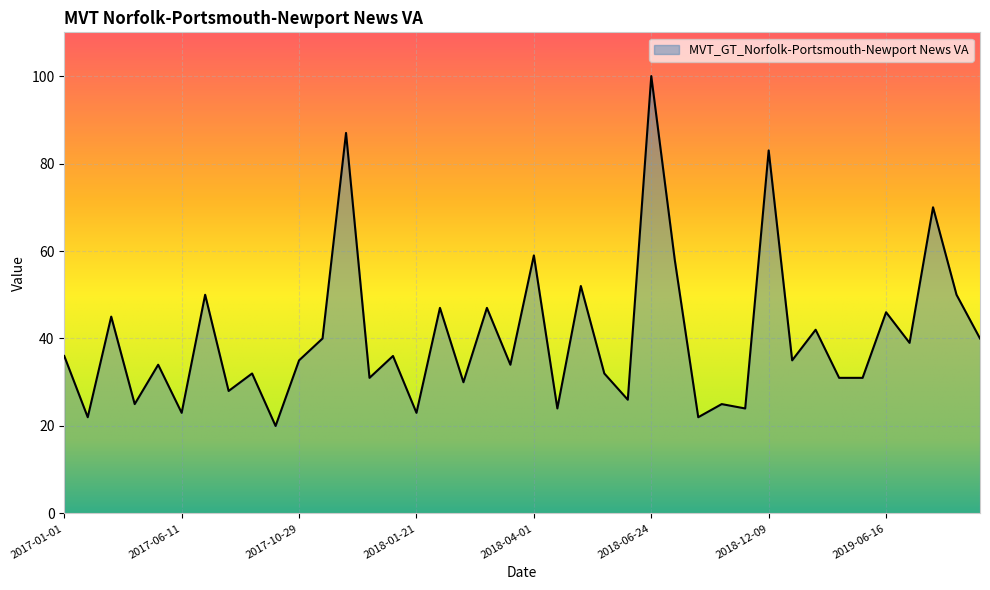

What is the minimum value shown in the chart?

20